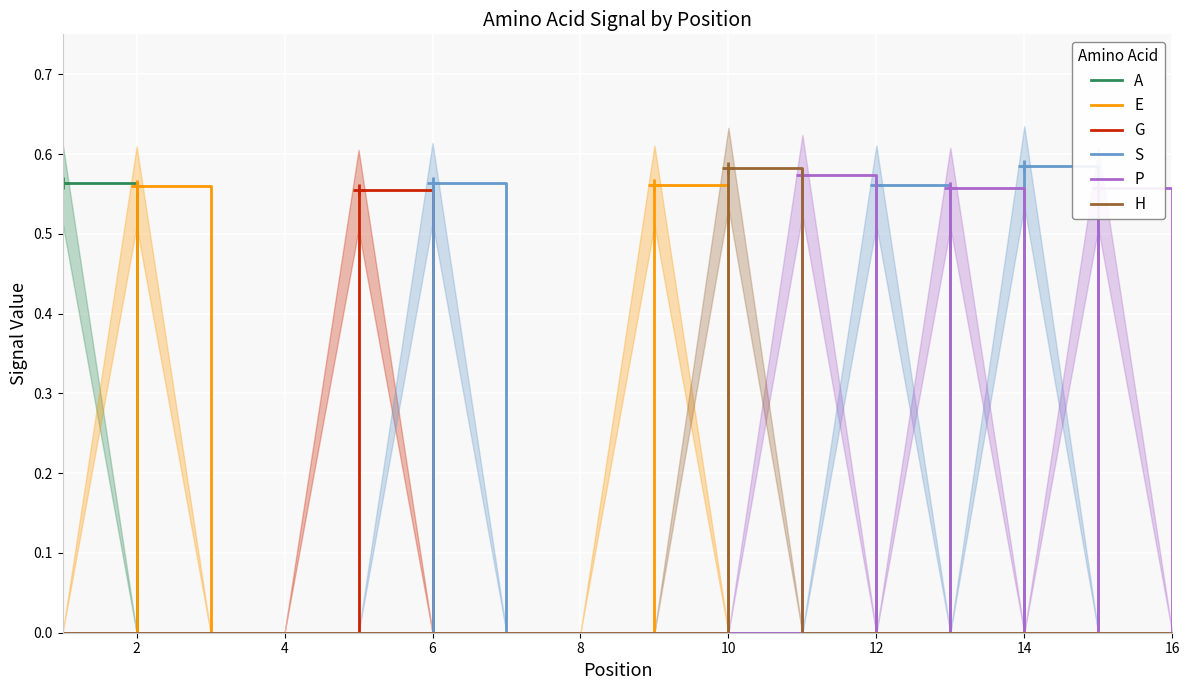

What is the highest value of the A series?

0.6